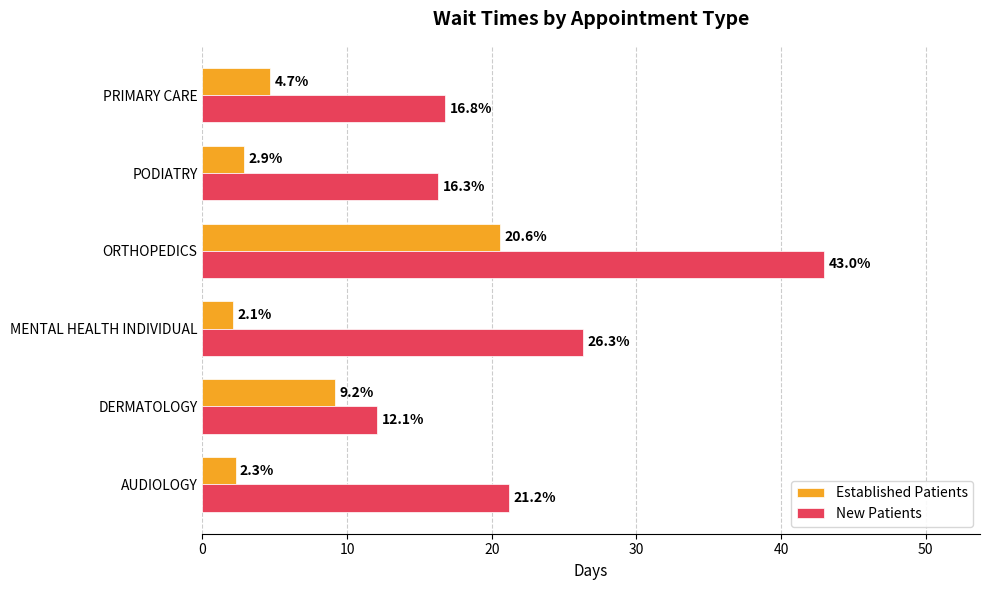

What is the difference between the maximum and minimum values in the New Patients series?

30.9